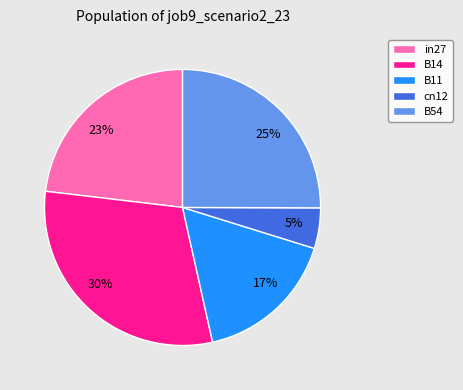

To the nearest percent, what portion does B14 represent?

30%